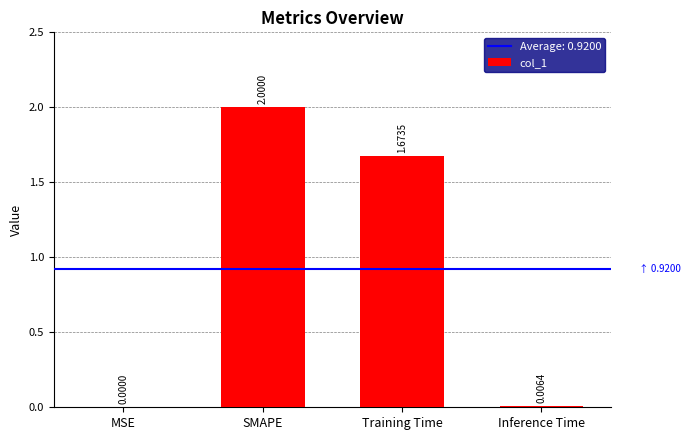

What is the sum of all values?

3.7